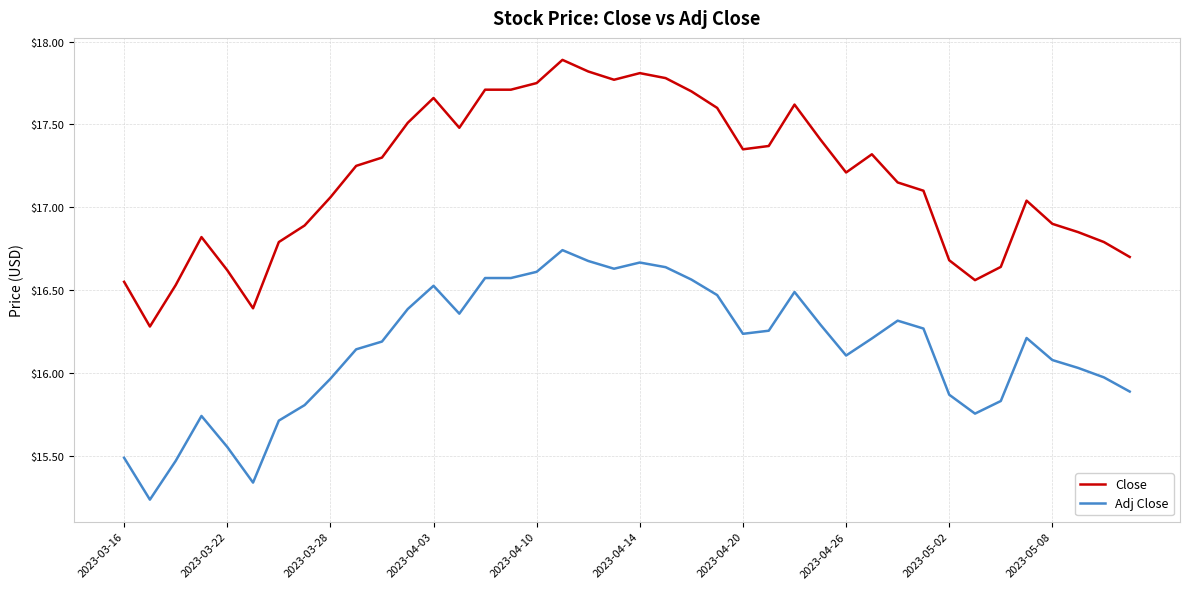

Rank the series by their maximum value, from lowest to highest.

Adj Close, Close